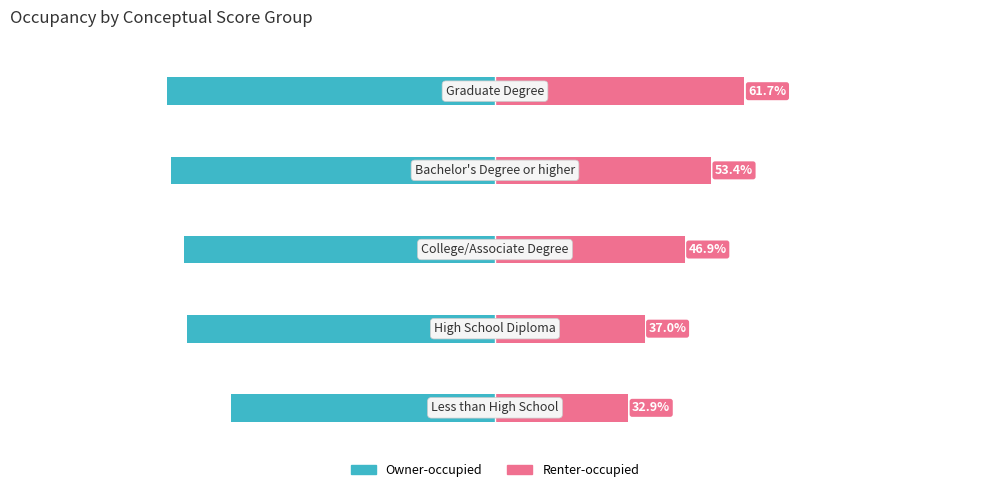

Read the Owner-occupied value at 0.

-65.2